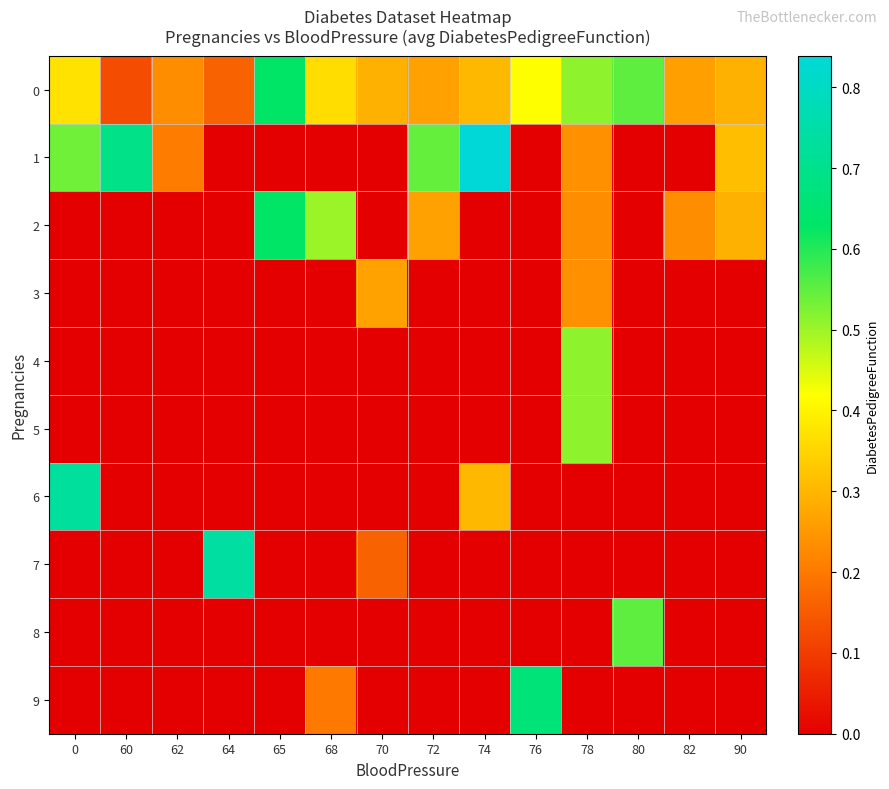

Reading left to right, list all the values displayed in this chart.

0: 0=0.4	60=0.1	62=0.2	64=0.2	65=0.6	68=0.4	70=0.3	72=0.3	74=0.3	76=0.4	78=0.5	80=0.6	82=0.3	90=0.3
1: 0=0.5	60=0.7	62=0.2	64=0.0	65=0.0	68=0.0	70=0.0	72=0.5	74=0.8	76=0.0	78=0.2	80=0.0	82=0.0	90=0.3
2: 0=0.0	60=0.0	62=0.0	64=0.0	65=0.6	68=0.5	70=0.0	72=0.3	74=0.0	76=0.0	78=0.2	80=0.0	82=0.2	90=0.3
3: 0=0.0	60=0.0	62=0.0	64=0.0	65=0.0	68=0.0	70=0.3	72=0.0	74=0.0	76=0.0	78=0.2	80=0.0	82=0.0	90=0.0
4: 0=0.0	60=0.0	62=0.0	64=0.0	65=0.0	68=0.0	70=0.0	72=0.0	74=0.0	76=0.0	78=0.5	80=0.0	82=0.0	90=0.0
5: 0=0.0	60=0.0	62=0.0	64=0.0	65=0.0	68=0.0	70=0.0	72=0.0	74=0.0	76=0.0	78=0.5	80=0.0	82=0.0	90=0.0
6: 0=0.7	60=0.0	62=0.0	64=0.0	65=0.0	68=0.0	70=0.0	72=0.0	74=0.3	76=0.0	78=0.0	80=0.0	82=0.0	90=0.0
7: 0=0.0	60=0.0	62=0.0	64=0.7	65=0.0	68=0.0	70=0.2	72=0.0	74=0.0	76=0.0	78=0.0	80=0.0	82=0.0	90=0.0
8: 0=0.0	60=0.0	62=0.0	64=0.0	65=0.0	68=0.0	70=0.0	72=0.0	74=0.0	76=0.0	78=0.0	80=0.6	82=0.0	90=0.0
9: 0=0.0	60=0.0	62=0.0	64=0.0	65=0.0	68=0.2	70=0.0	72=0.0	74=0.0	76=0.7	78=0.0	80=0.0	82=0.0	90=0.0